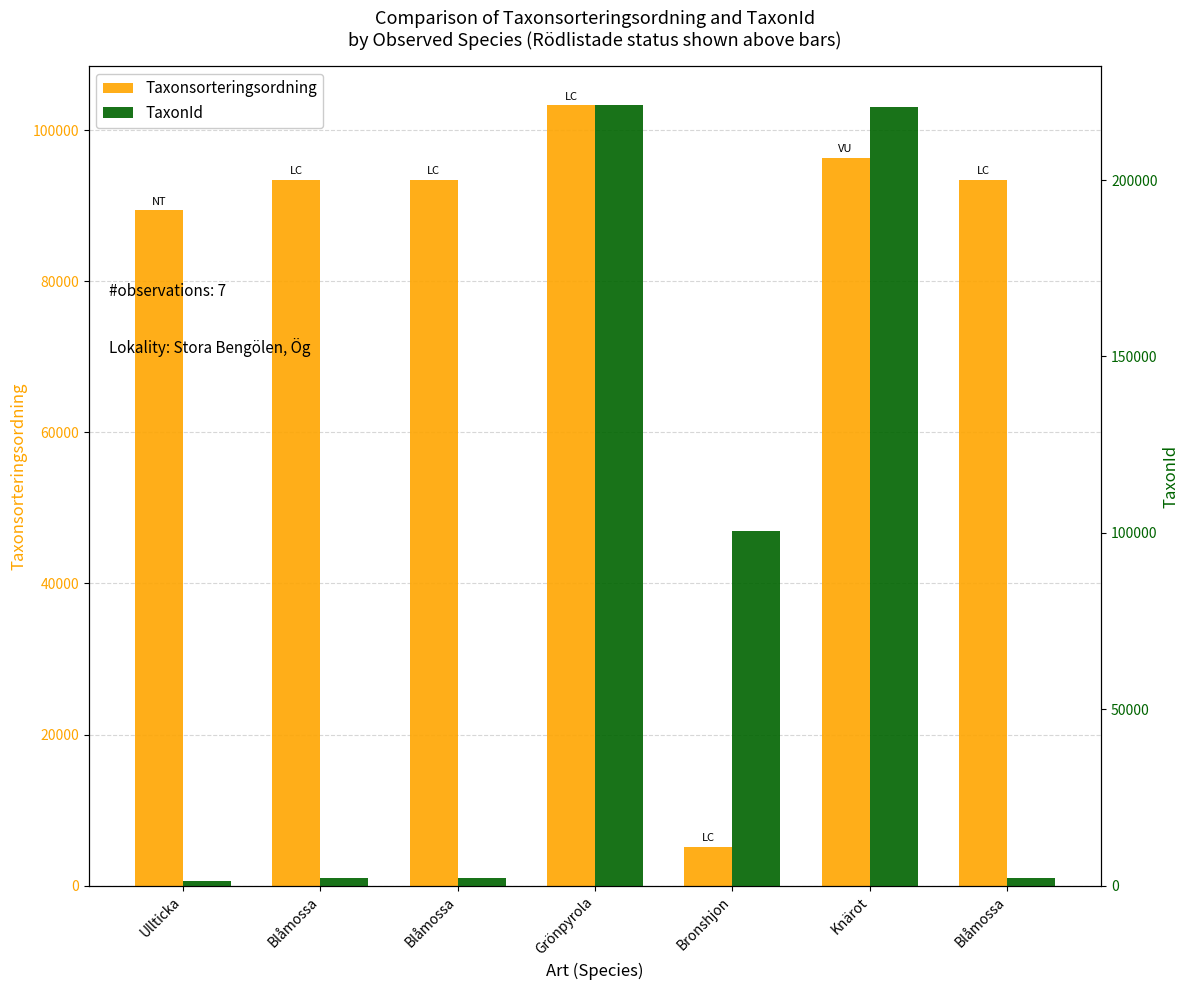

True or false: Taxonsorteringsordning has a value of 93375 at Blåmossa.

True